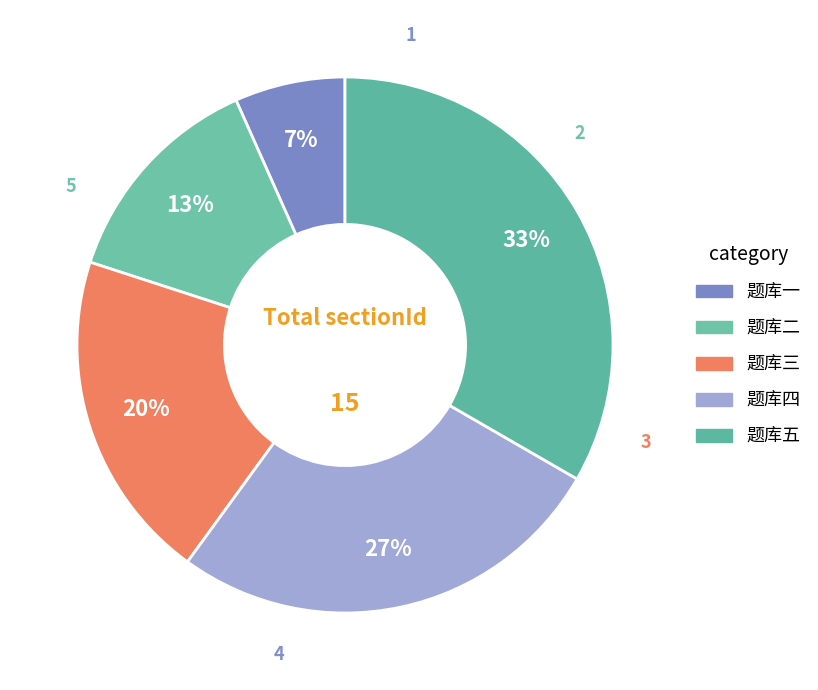

How many slices are in this pie chart?

5